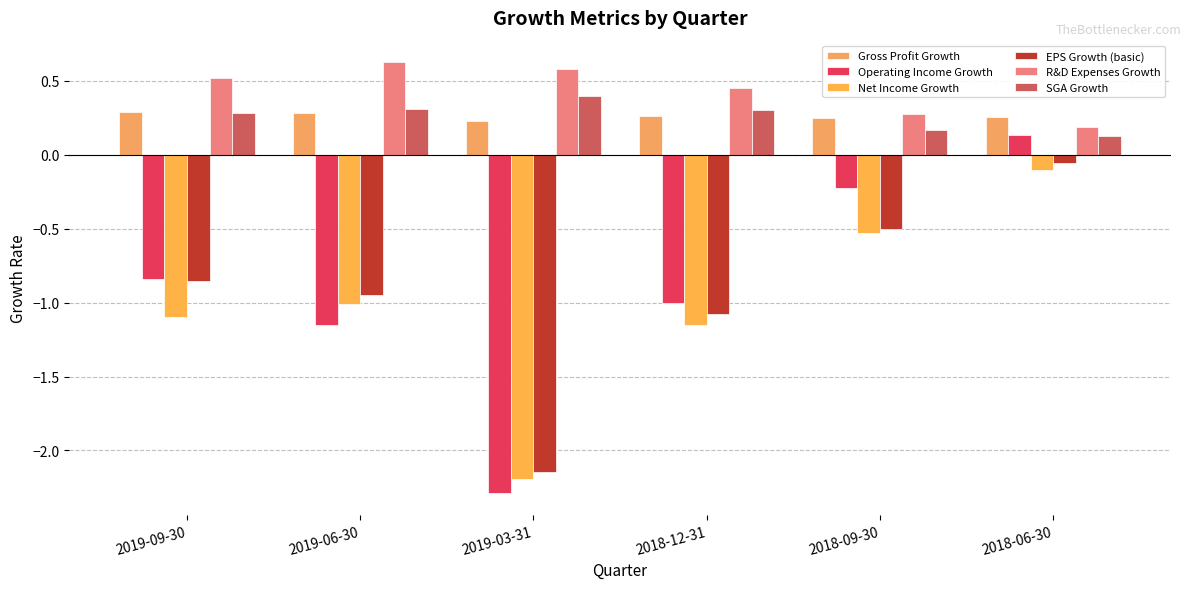

What is the total value across all series at 2019-09-30?

-1.7